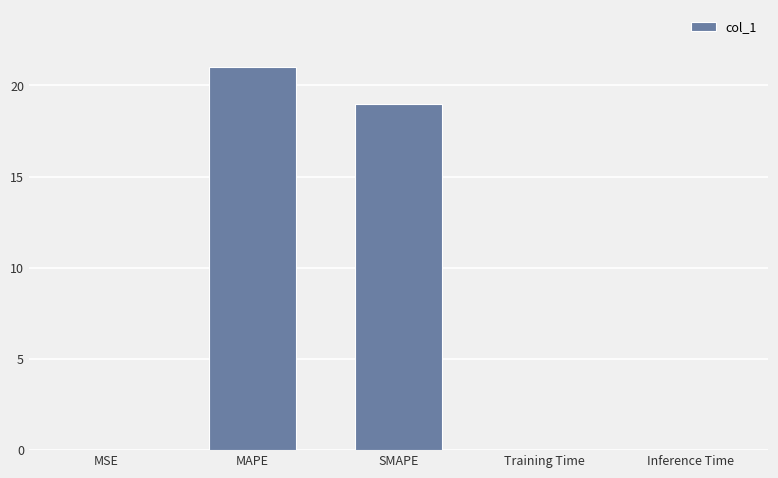

At which label is the value closest to 10?

SMAPE